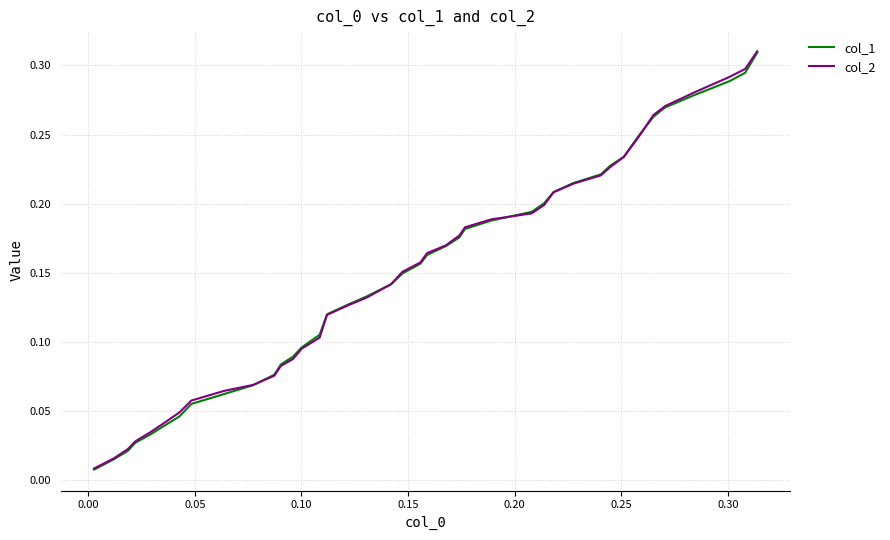

Which series has the largest range (max minus min)?

col_2